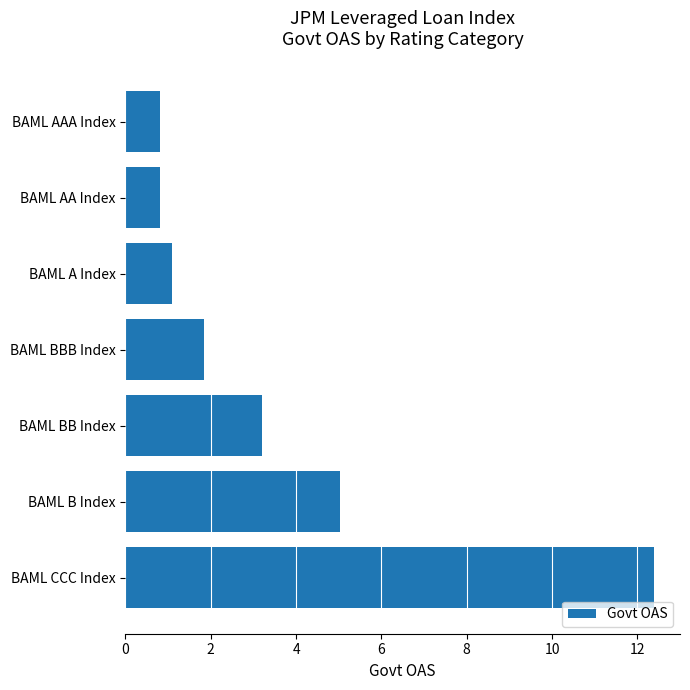

Does the chart contain stacked bars?

No